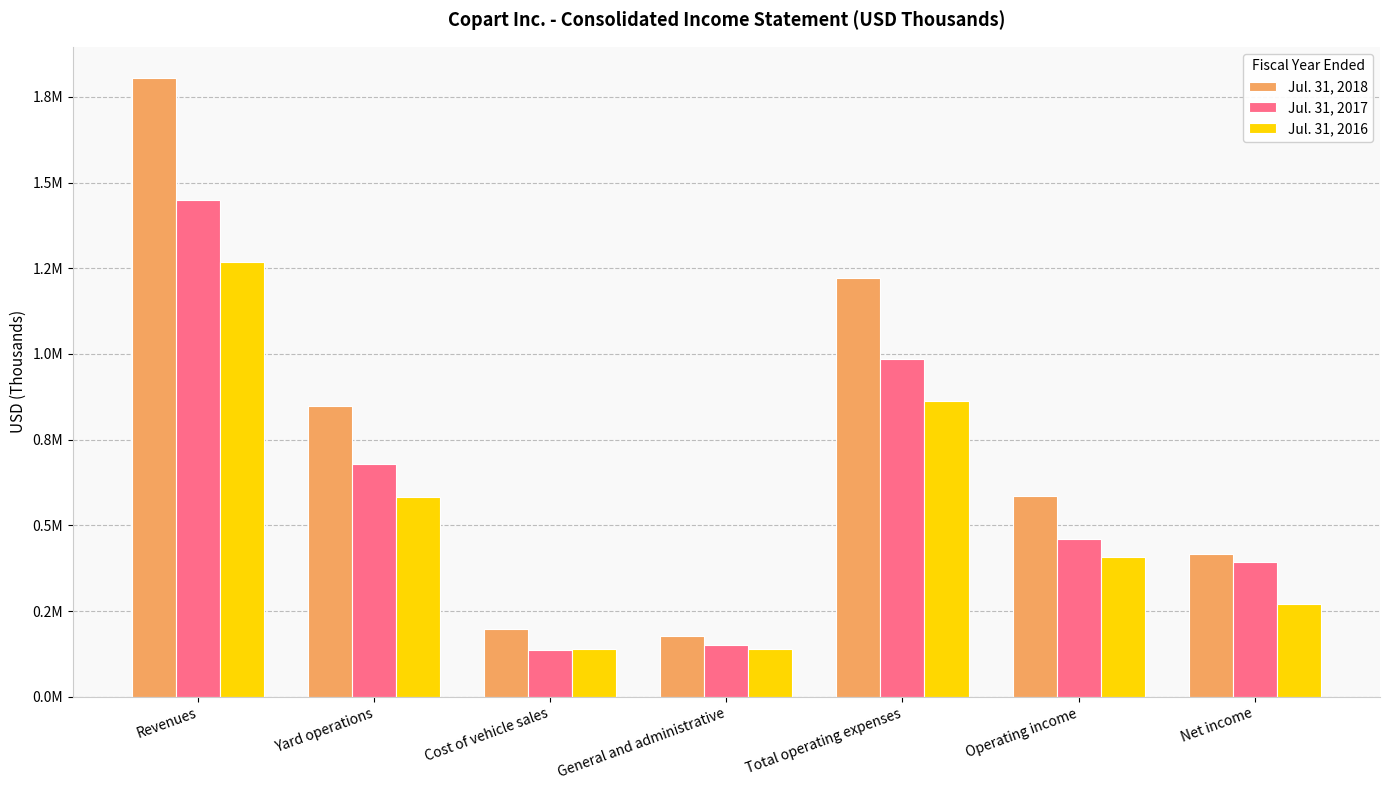

What is the average value of the Jul. 31, 2018 series?

749945